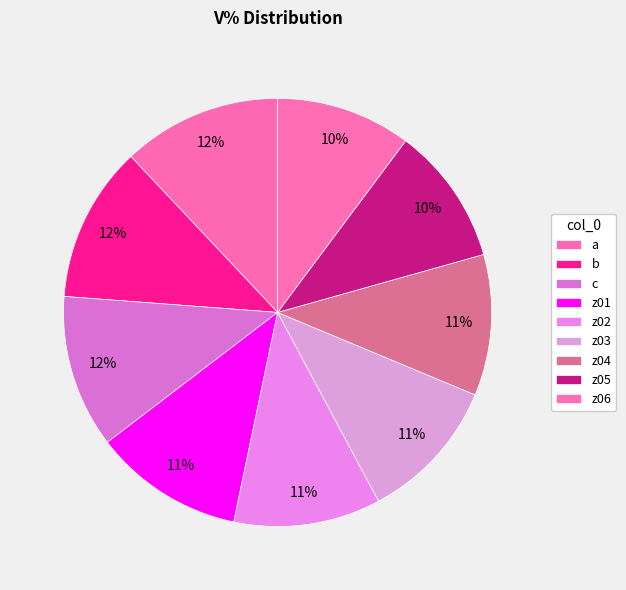

Which slice is the largest?

a